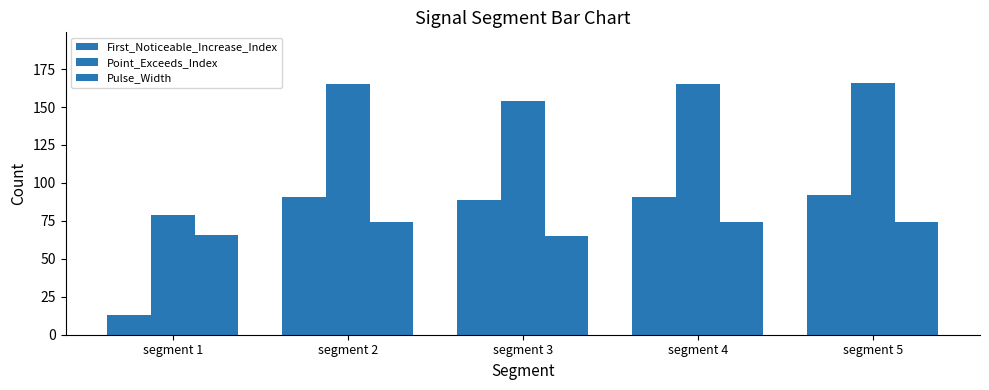

True or false: Point_Exceeds_Index has a value of 165 at segment 2.

True